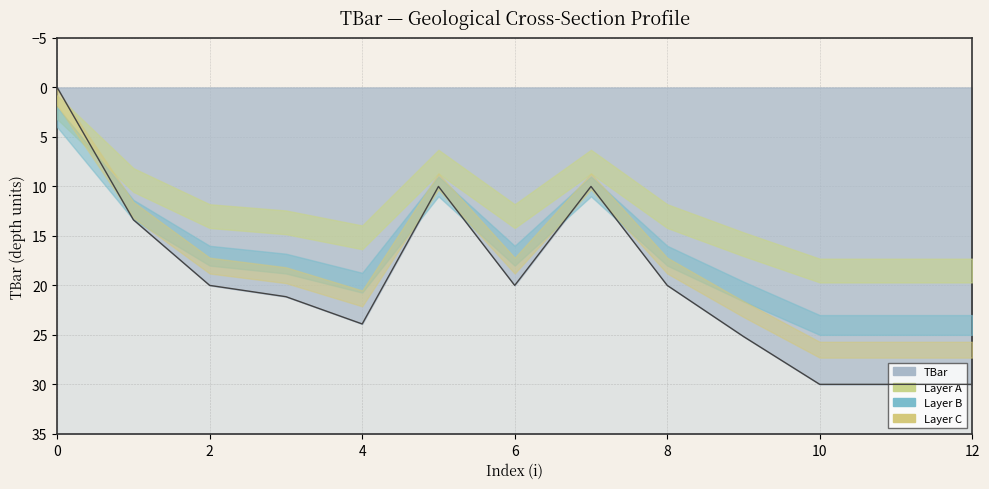

What is the greatest value displayed?

30.0